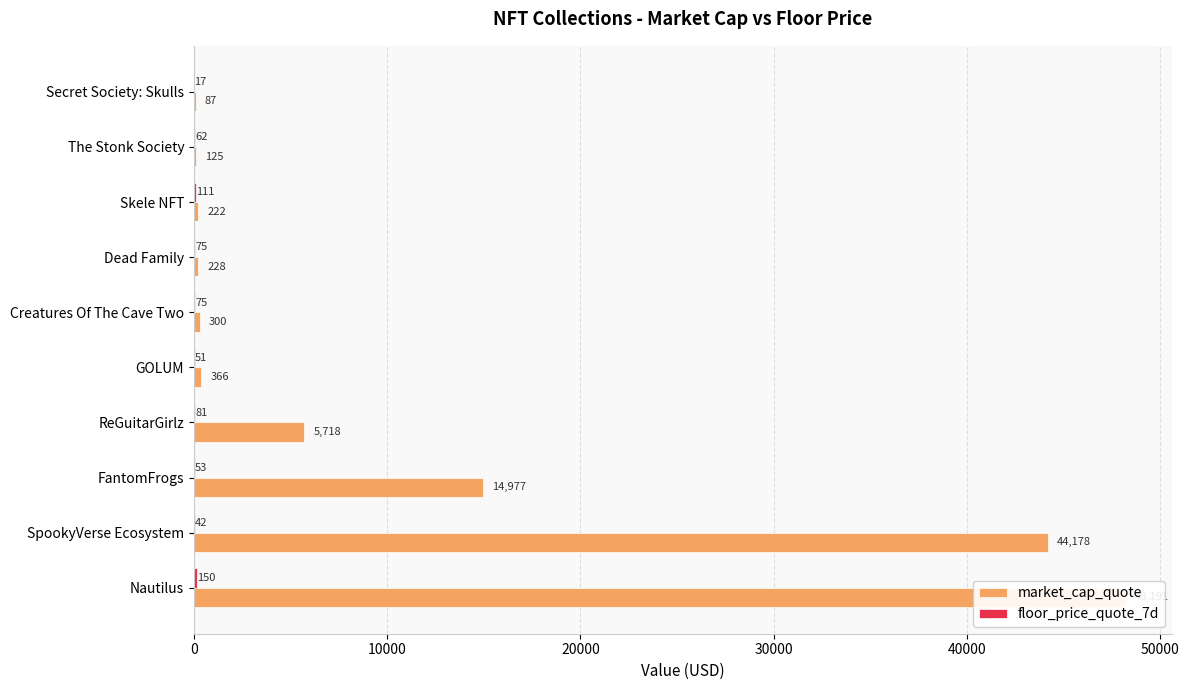

Rank the series at GOLUM from lowest to highest value.

floor_price_quote_7d, market_cap_quote